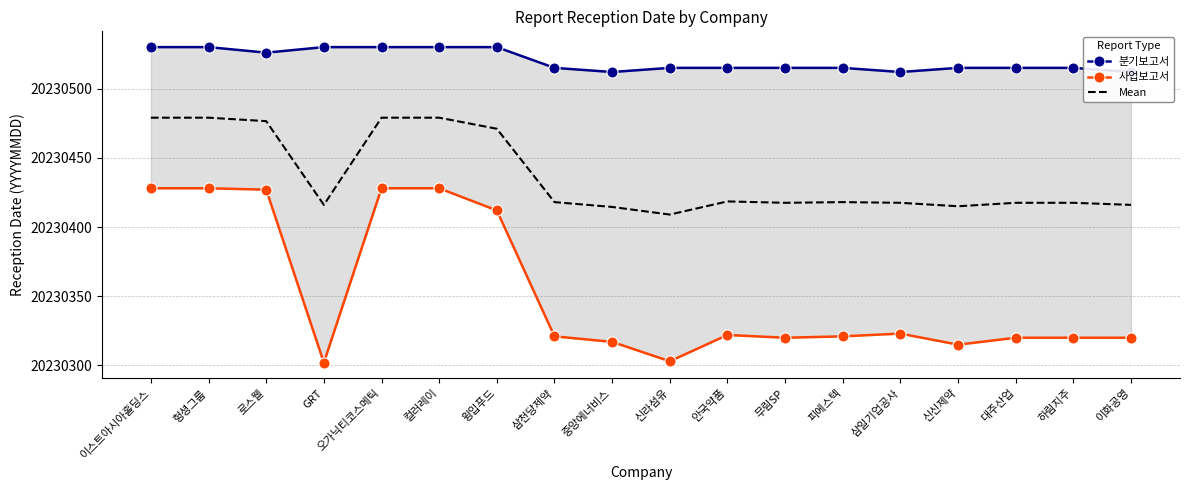

Which series has the widest spread of values?

사업보고서